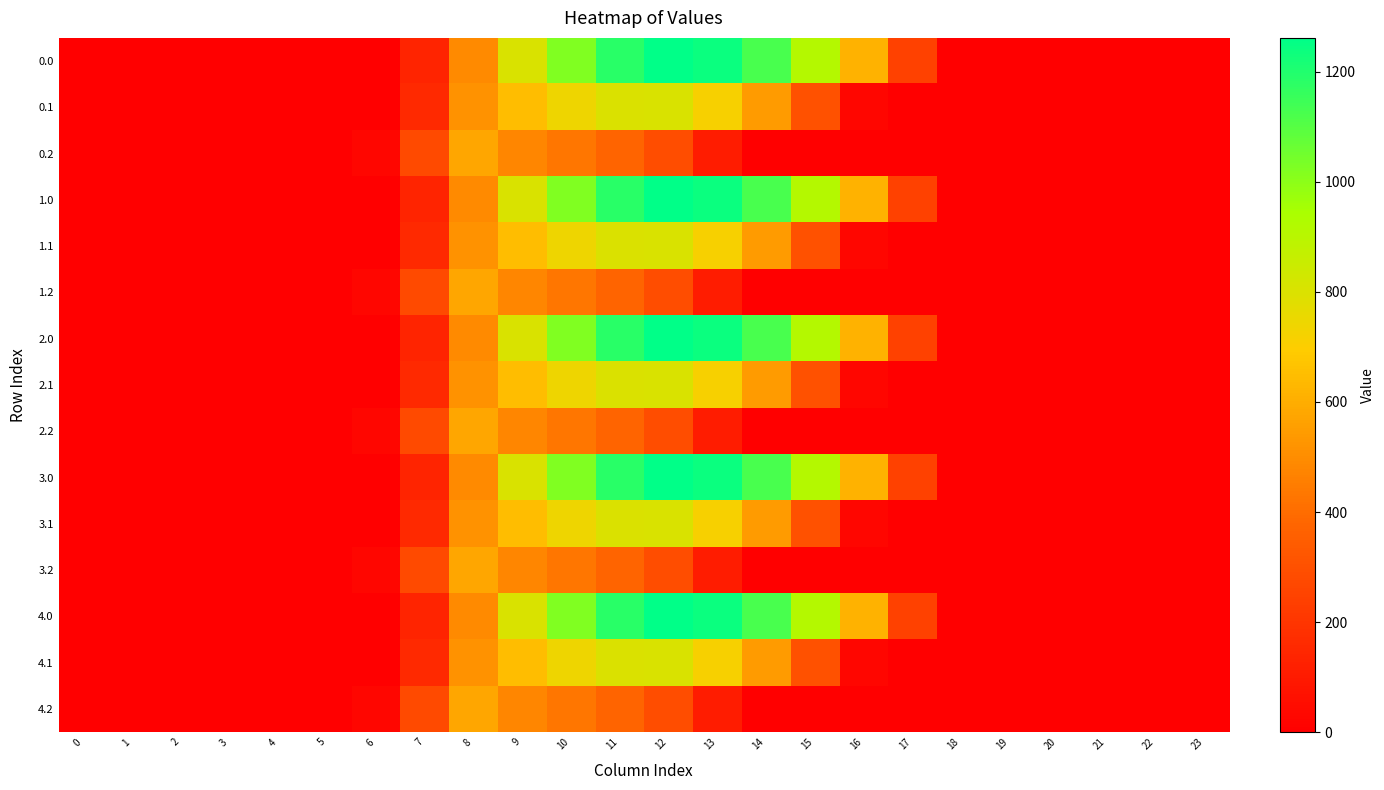

List the series in order of their peak value, lowest first.

0.2, 1.2, 2.2, 3.2, 4.2, 0.1, 1.1, 2.1, 3.1, 4.1, 0.0, 1.0, 2.0, 3.0, 4.0